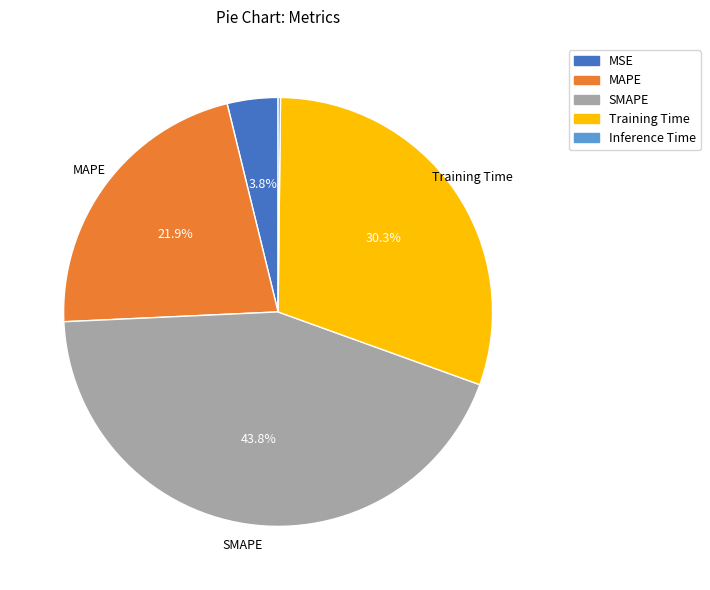

What is the largest slice in the pie chart?

SMAPE